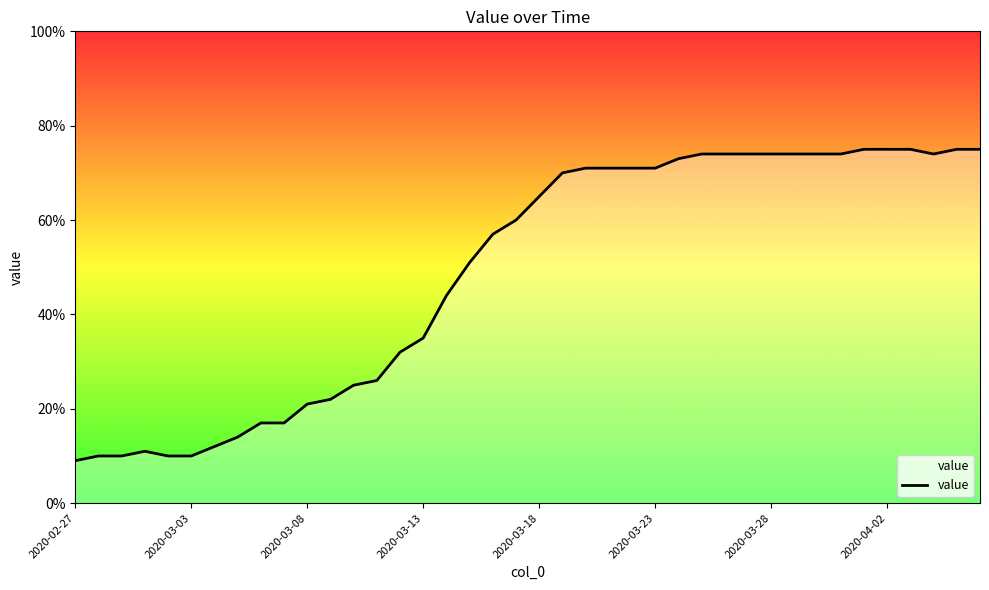

What is the difference between the maximum and minimum values?

66